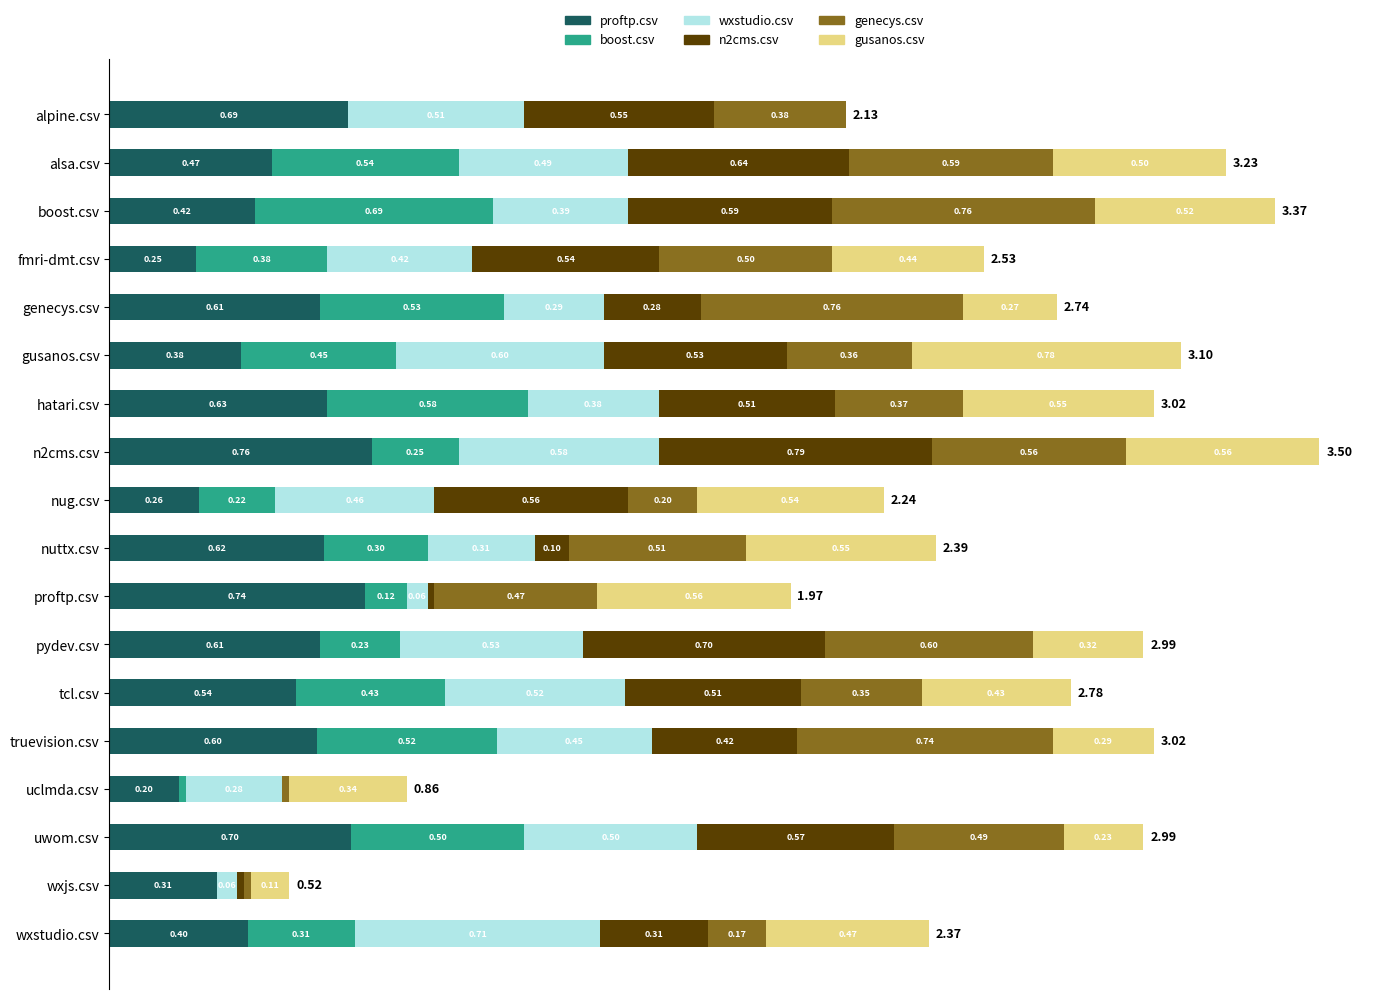

At which label is proftp.csv closest to 0?

uclmda.csv